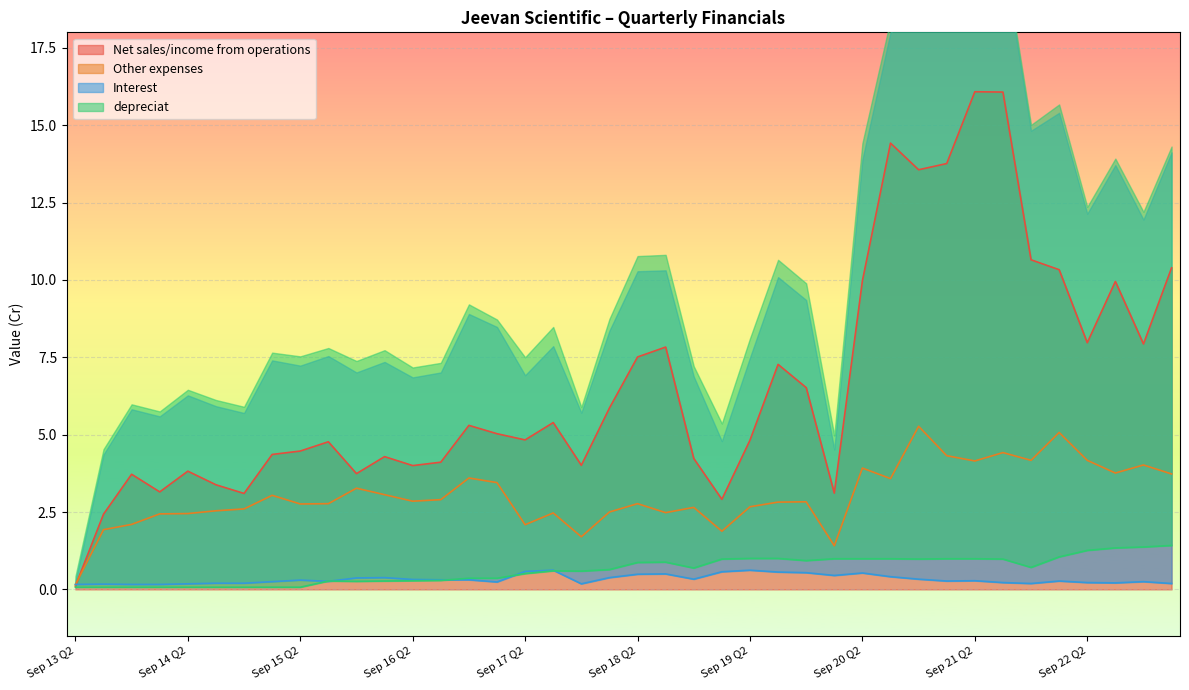

What is the average value of the Net sales/income from operations series?

6.6